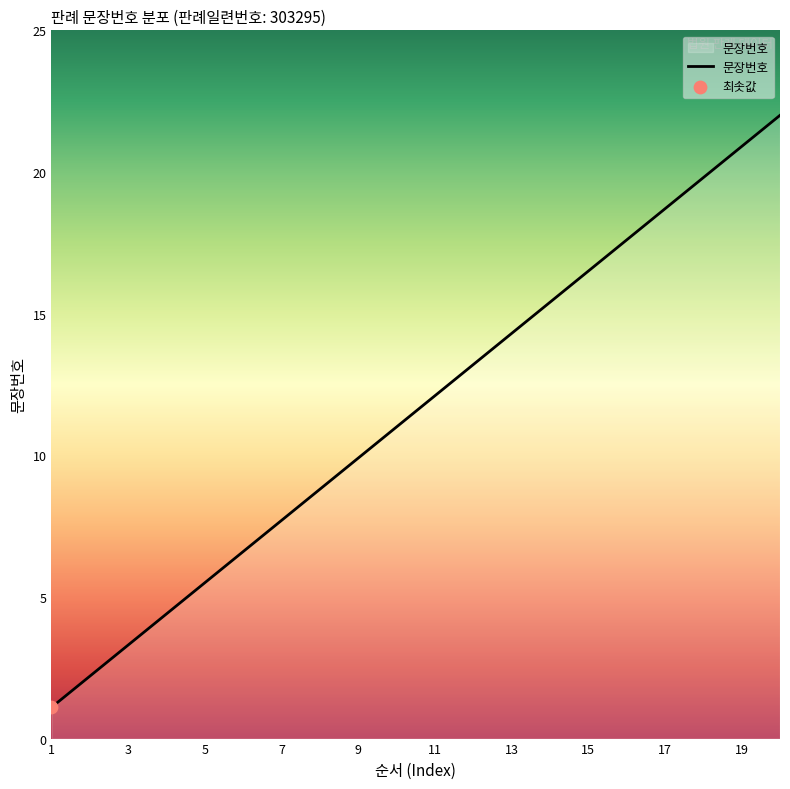

What is the minimum value shown in the chart?

1.1